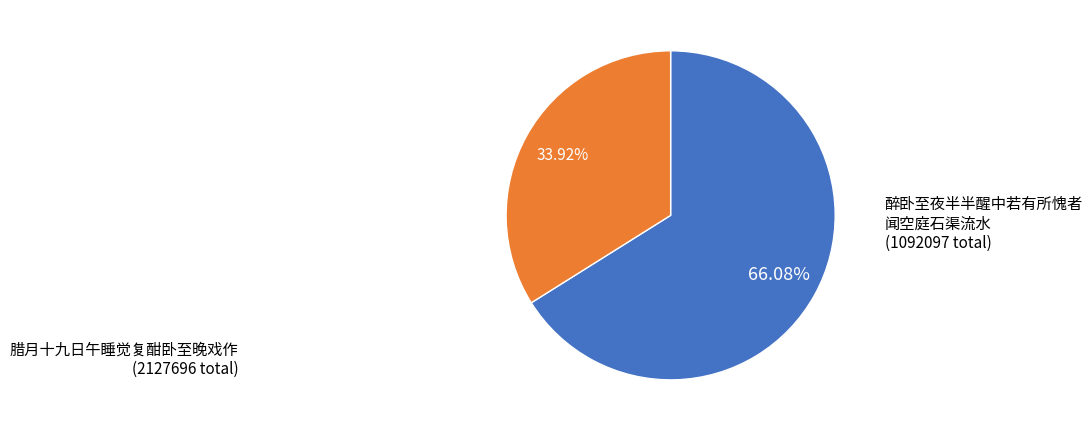

Is there a majority slice in this chart?

Yes